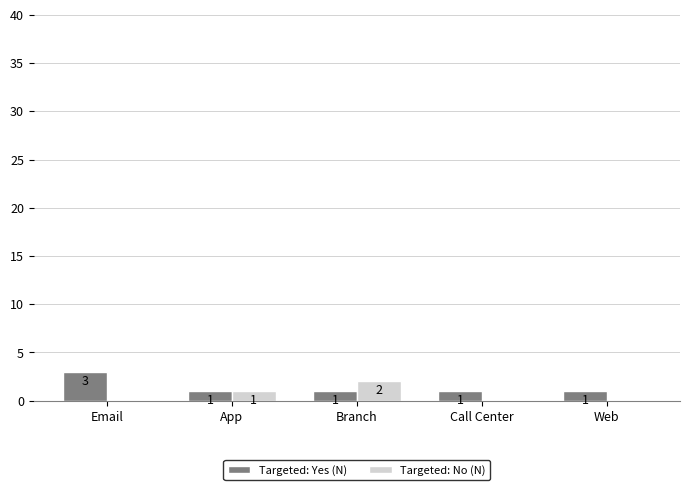

Which series changed the most between App and Call Center?

Targeted: No (N)